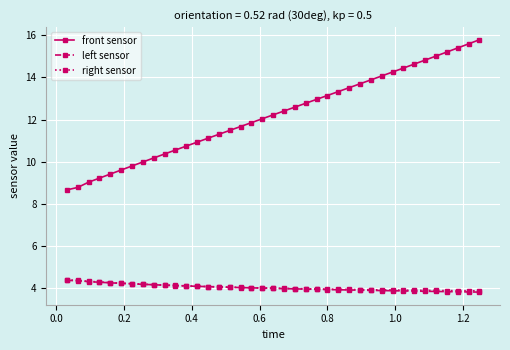

What is the value of the left sensor point at the 23rd from the left?

4.0